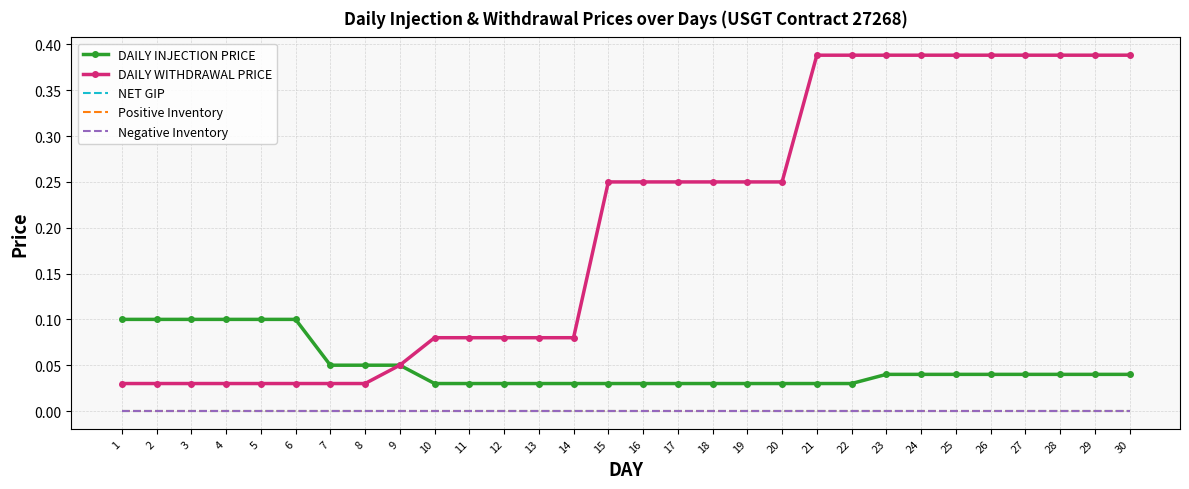

What is the average value of the DAILY WITHDRAWAL PRICE series?

0.2